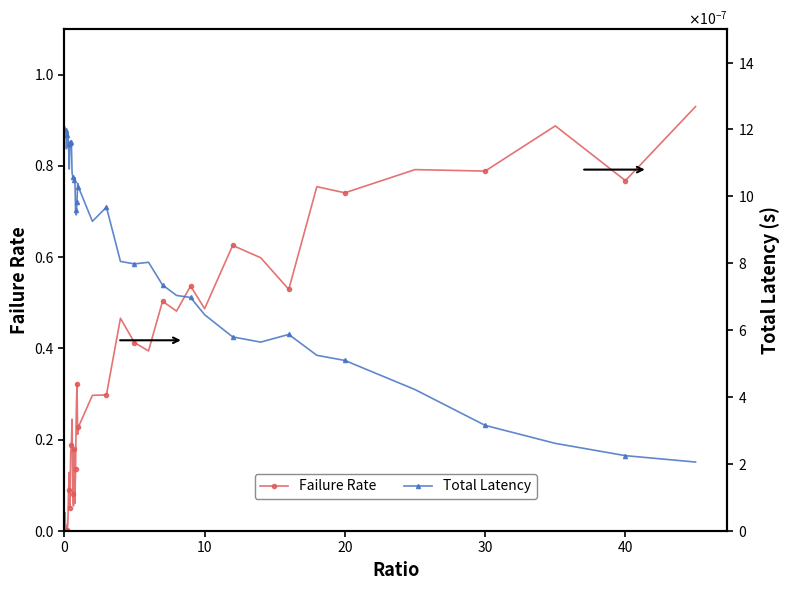

True or false: Failure Rate has more than 2 points higher than both neighbors.

True